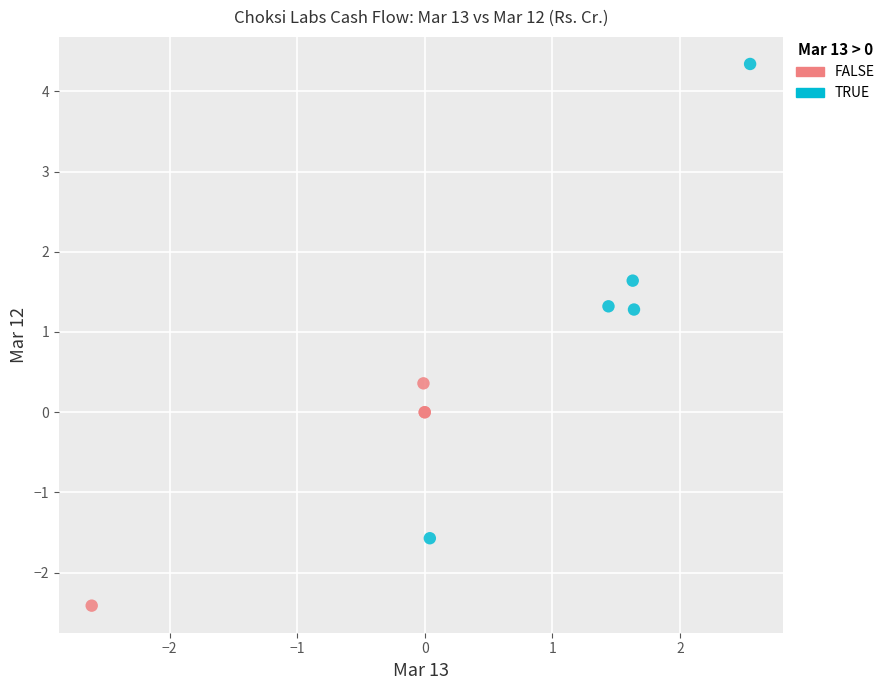

What are all the series names shown in the legend?

FALSE, TRUE